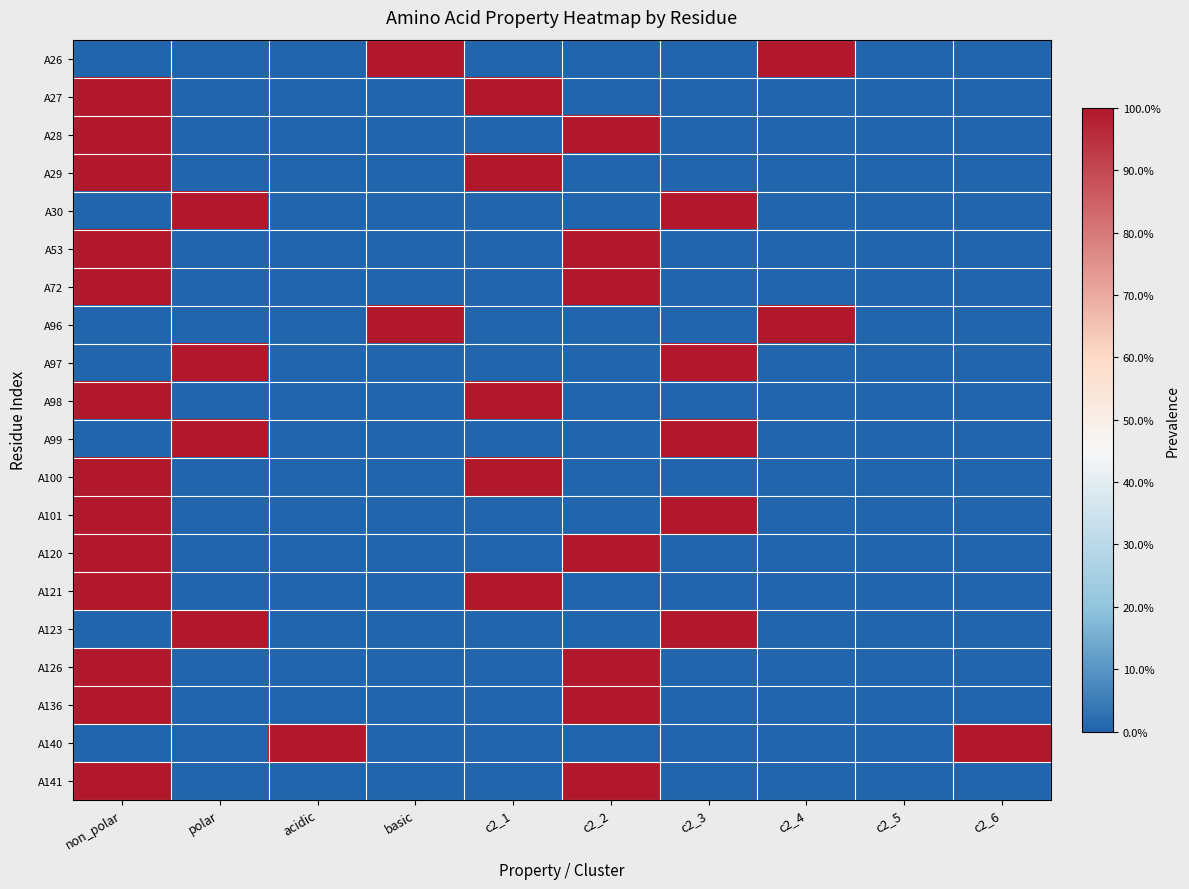

Reading left to right, extract all data points from this chart.

A26: non_polar=0	polar=0	acidic=0	basic=1	c2_1=0	c2_2=0	c2_3=0	c2_4=1	c2_5=0	c2_6=0
A27: non_polar=1	polar=0	acidic=0	basic=0	c2_1=1	c2_2=0	c2_3=0	c2_4=0	c2_5=0	c2_6=0
A28: non_polar=1	polar=0	acidic=0	basic=0	c2_1=0	c2_2=1	c2_3=0	c2_4=0	c2_5=0	c2_6=0
A29: non_polar=1	polar=0	acidic=0	basic=0	c2_1=1	c2_2=0	c2_3=0	c2_4=0	c2_5=0	c2_6=0
A30: non_polar=0	polar=1	acidic=0	basic=0	c2_1=0	c2_2=0	c2_3=1	c2_4=0	c2_5=0	c2_6=0
A53: non_polar=1	polar=0	acidic=0	basic=0	c2_1=0	c2_2=1	c2_3=0	c2_4=0	c2_5=0	c2_6=0
A72: non_polar=1	polar=0	acidic=0	basic=0	c2_1=0	c2_2=1	c2_3=0	c2_4=0	c2_5=0	c2_6=0
A96: non_polar=0	polar=0	acidic=0	basic=1	c2_1=0	c2_2=0	c2_3=0	c2_4=1	c2_5=0	c2_6=0
A97: non_polar=0	polar=1	acidic=0	basic=0	c2_1=0	c2_2=0	c2_3=1	c2_4=0	c2_5=0	c2_6=0
A98: non_polar=1	polar=0	acidic=0	basic=0	c2_1=1	c2_2=0	c2_3=0	c2_4=0	c2_5=0	c2_6=0
A99: non_polar=0	polar=1	acidic=0	basic=0	c2_1=0	c2_2=0	c2_3=1	c2_4=0	c2_5=0	c2_6=0
A100: non_polar=1	polar=0	acidic=0	basic=0	c2_1=1	c2_2=0	c2_3=0	c2_4=0	c2_5=0	c2_6=0
A101: non_polar=1	polar=0	acidic=0	basic=0	c2_1=0	c2_2=0	c2_3=1	c2_4=0	c2_5=0	c2_6=0
A120: non_polar=1	polar=0	acidic=0	basic=0	c2_1=0	c2_2=1	c2_3=0	c2_4=0	c2_5=0	c2_6=0
A121: non_polar=1	polar=0	acidic=0	basic=0	c2_1=1	c2_2=0	c2_3=0	c2_4=0	c2_5=0	c2_6=0
A123: non_polar=0	polar=1	acidic=0	basic=0	c2_1=0	c2_2=0	c2_3=1	c2_4=0	c2_5=0	c2_6=0
A126: non_polar=1	polar=0	acidic=0	basic=0	c2_1=0	c2_2=1	c2_3=0	c2_4=0	c2_5=0	c2_6=0
A136: non_polar=1	polar=0	acidic=0	basic=0	c2_1=0	c2_2=1	c2_3=0	c2_4=0	c2_5=0	c2_6=0
A140: non_polar=0	polar=0	acidic=1	basic=0	c2_1=0	c2_2=0	c2_3=0	c2_4=0	c2_5=0	c2_6=1
A141: non_polar=1	polar=0	acidic=0	basic=0	c2_1=0	c2_2=1	c2_3=0	c2_4=0	c2_5=0	c2_6=0